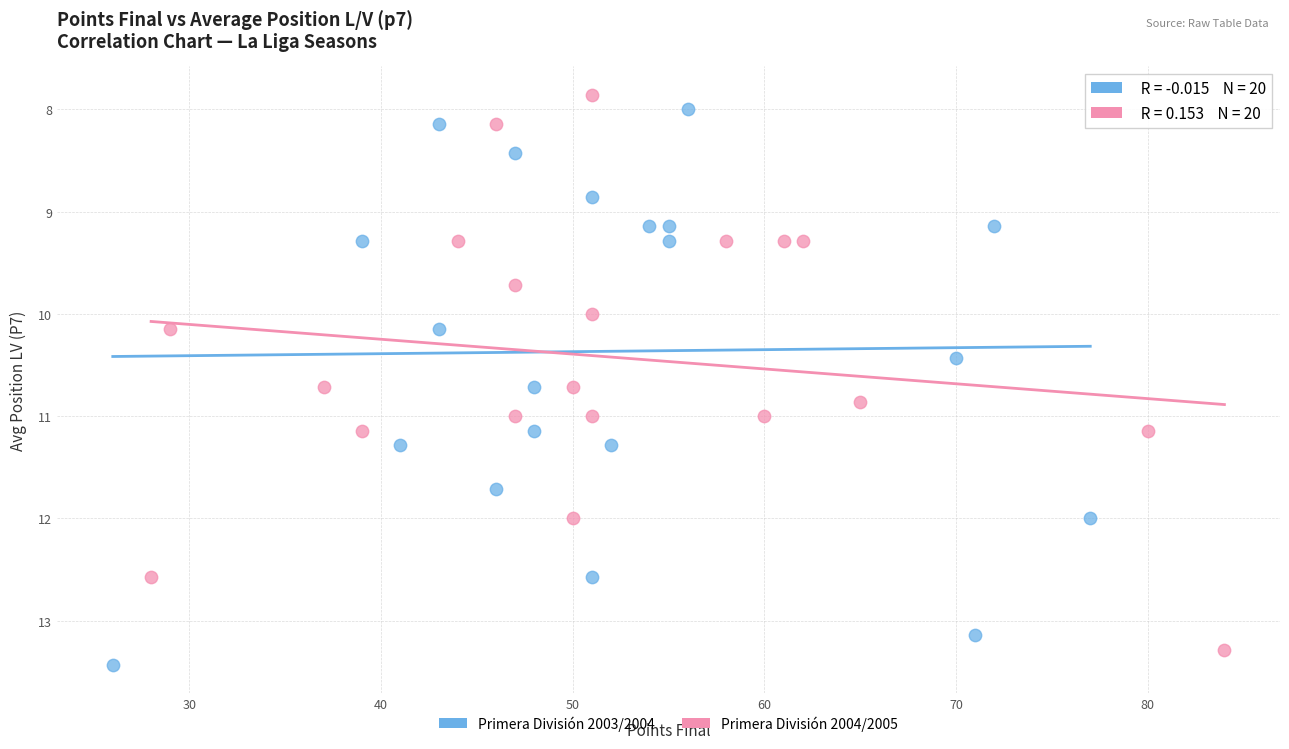

Which series contains the highest Y value?

Primera División 2003/2004